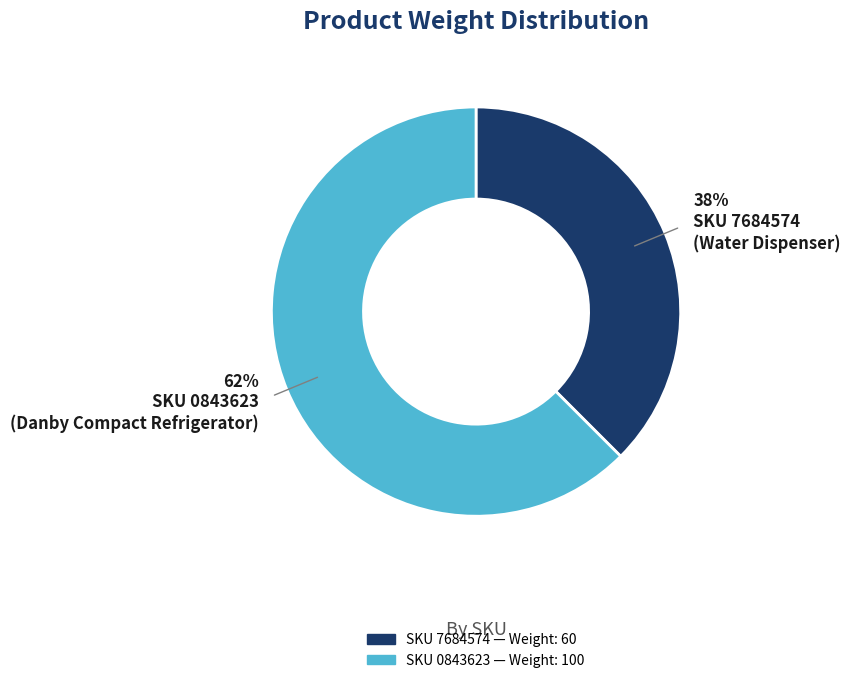

Does any single category account for the majority?

Yes